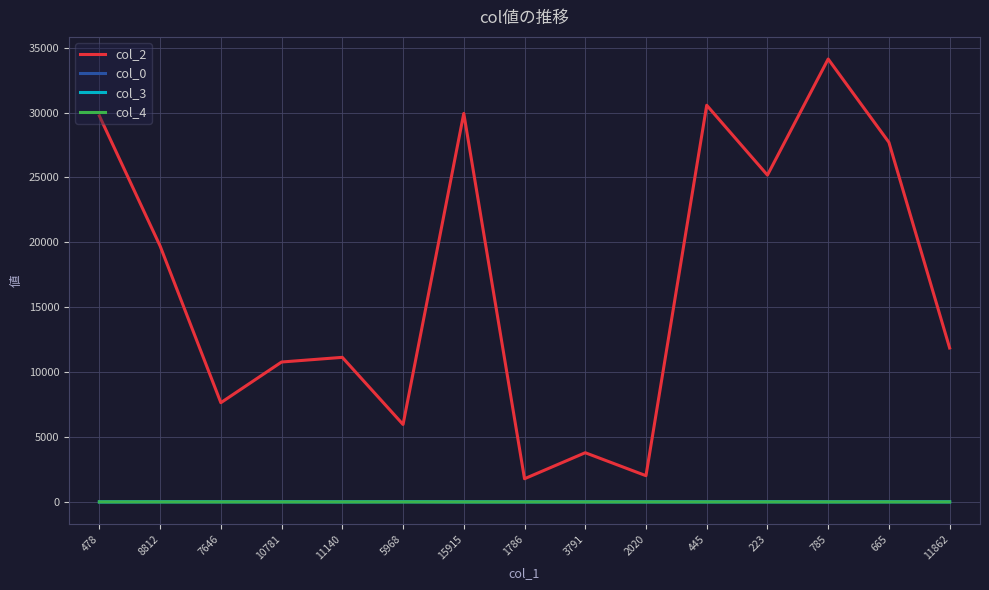

At which label does col_3 first exceed 2?

8812